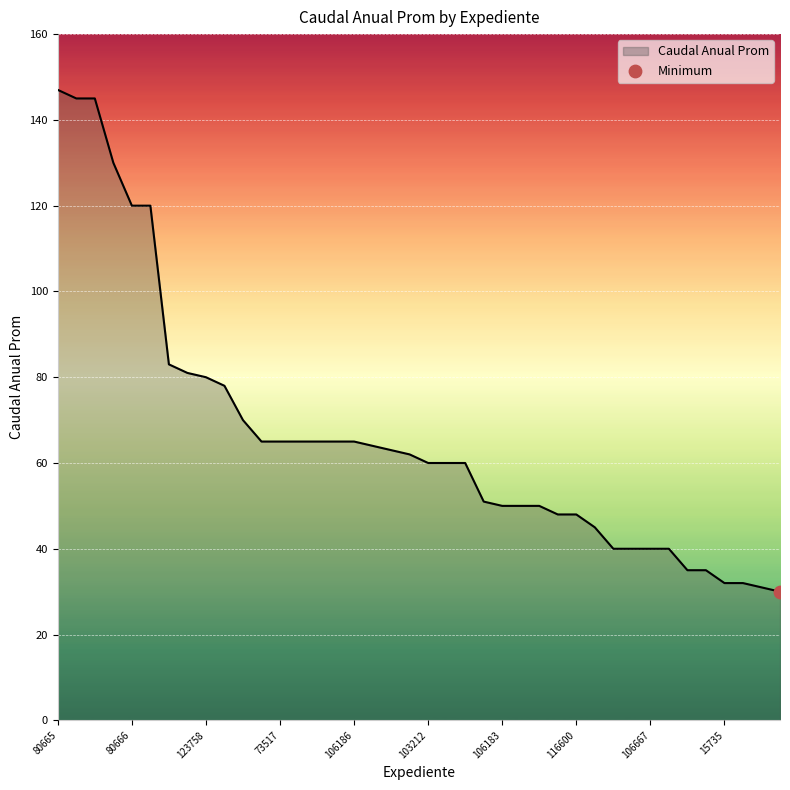

What is the difference between the maximum and minimum values?

117